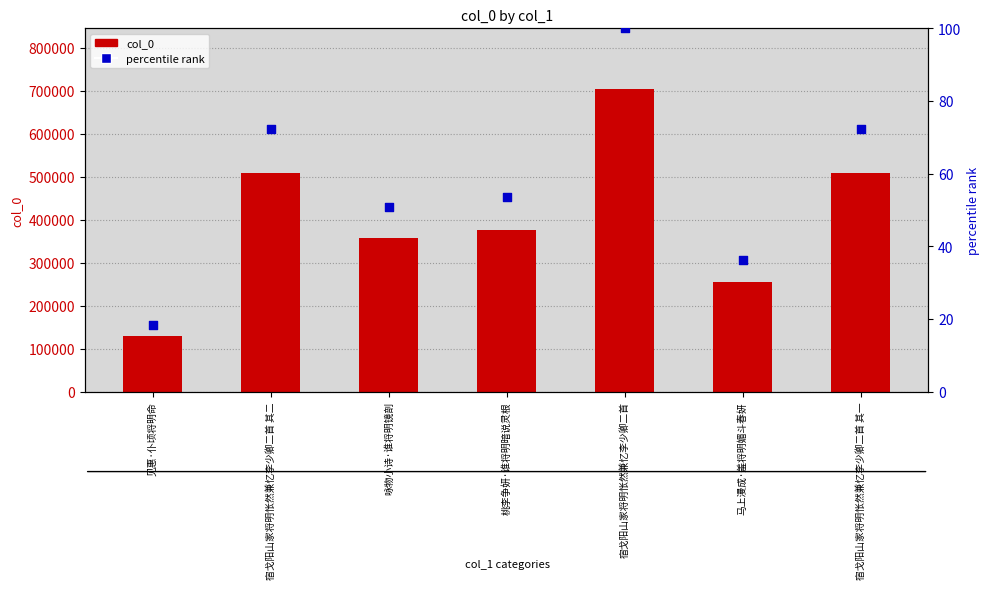

What are all the series names shown in the legend?

col_0, percentile rank